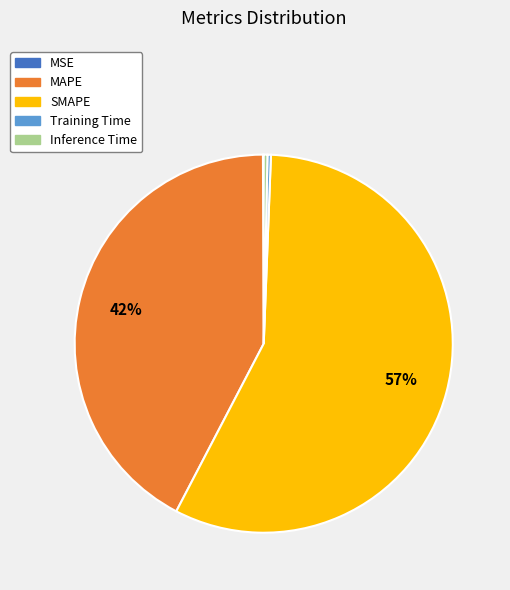

Do Training Time and MAPE together represent more than half of the pie?

No